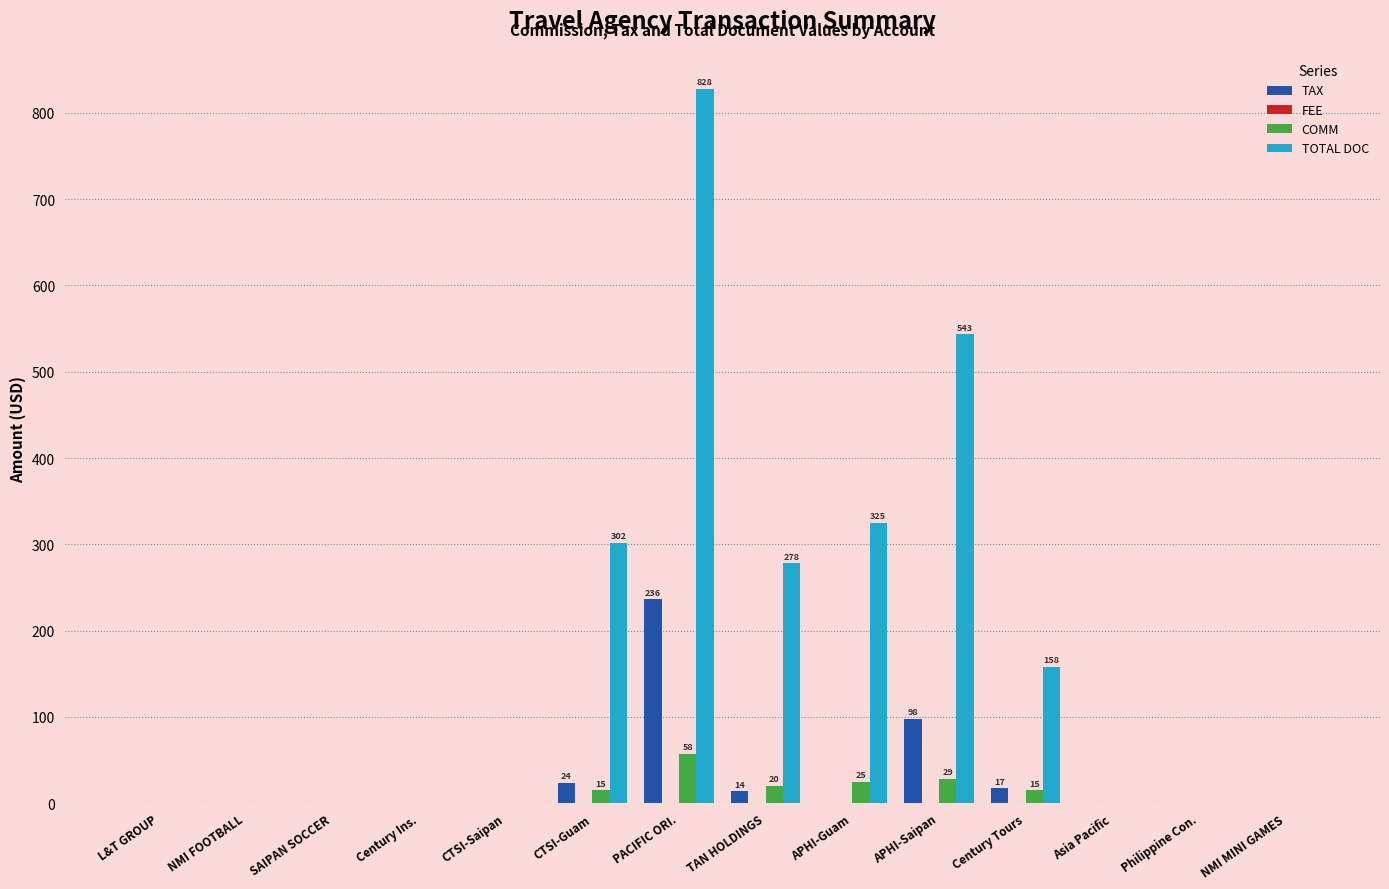

At which category does the chart reach its peak across all series?

PACIFIC ORI.